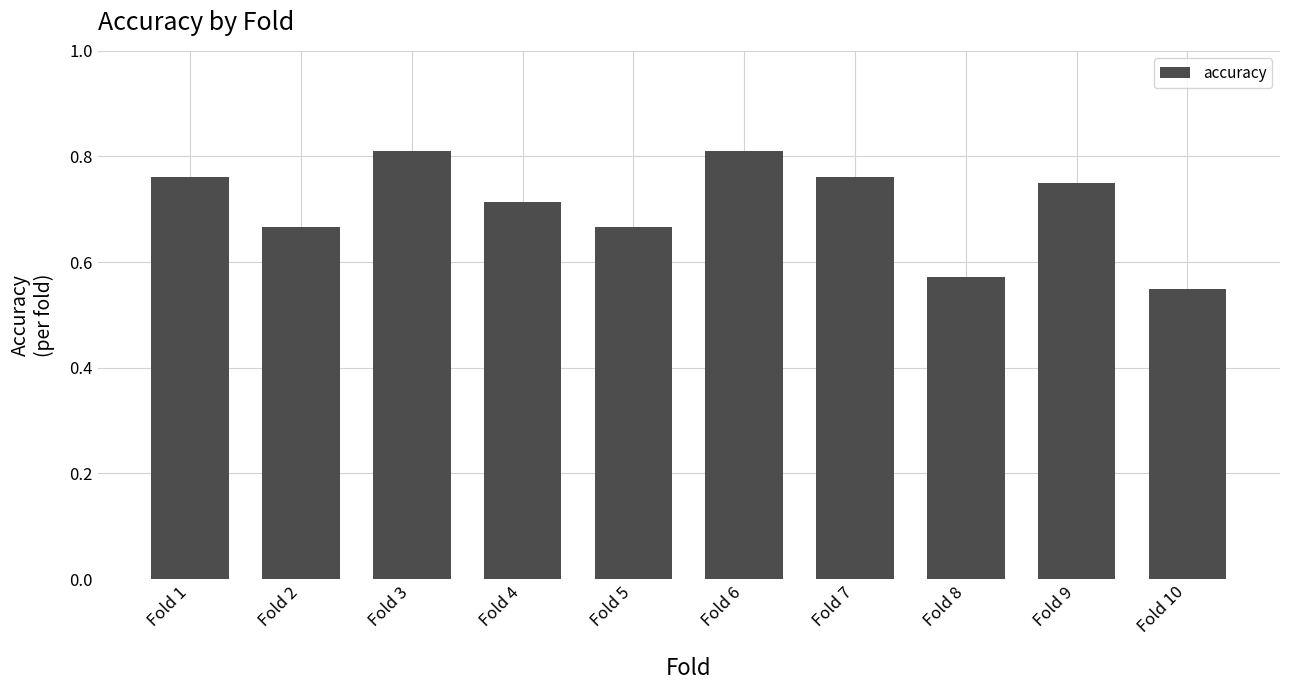

Is it true that the value at Fold 3 is 0.8?

True